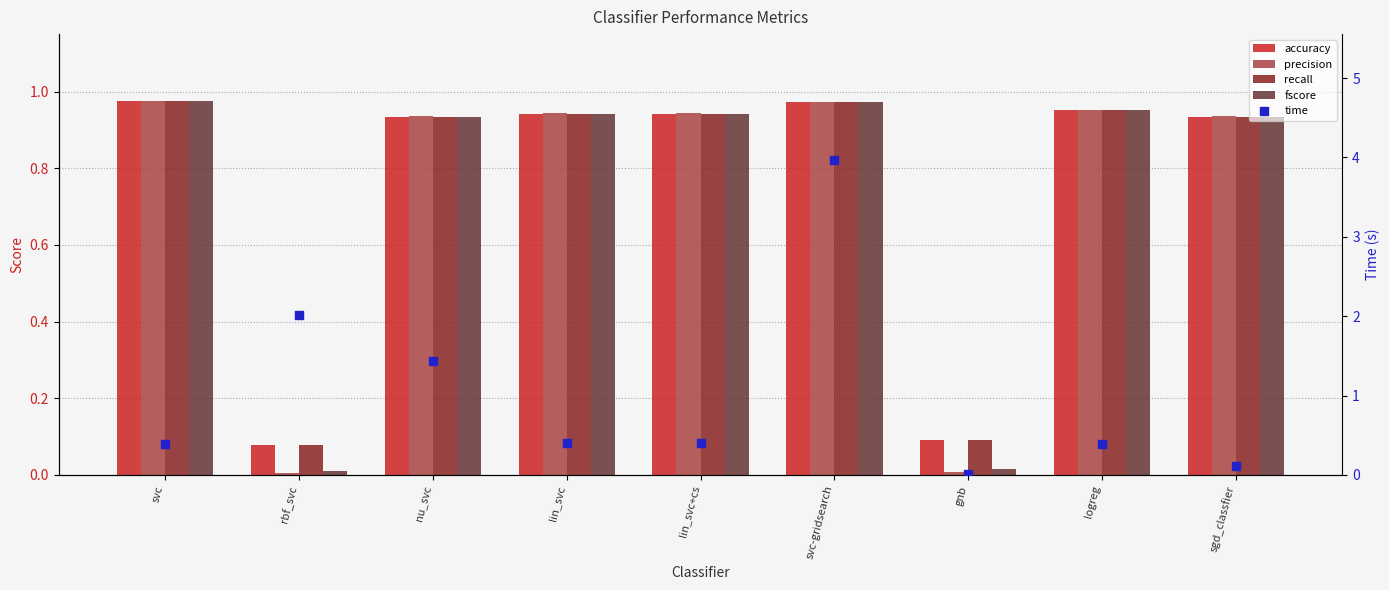

At how many categories does at least one series exceed 0?

9